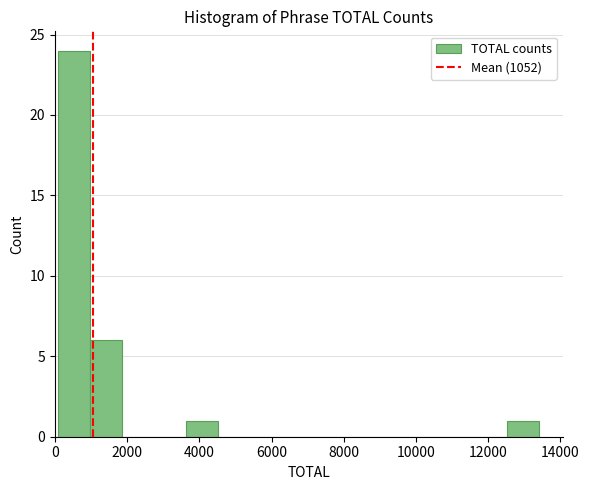

How tall is the bar that spans 0 to 1000 on the x-axis? Neither the bar edges nor the heights are printed on the chart, so give them approximately, as read against the axes.

24